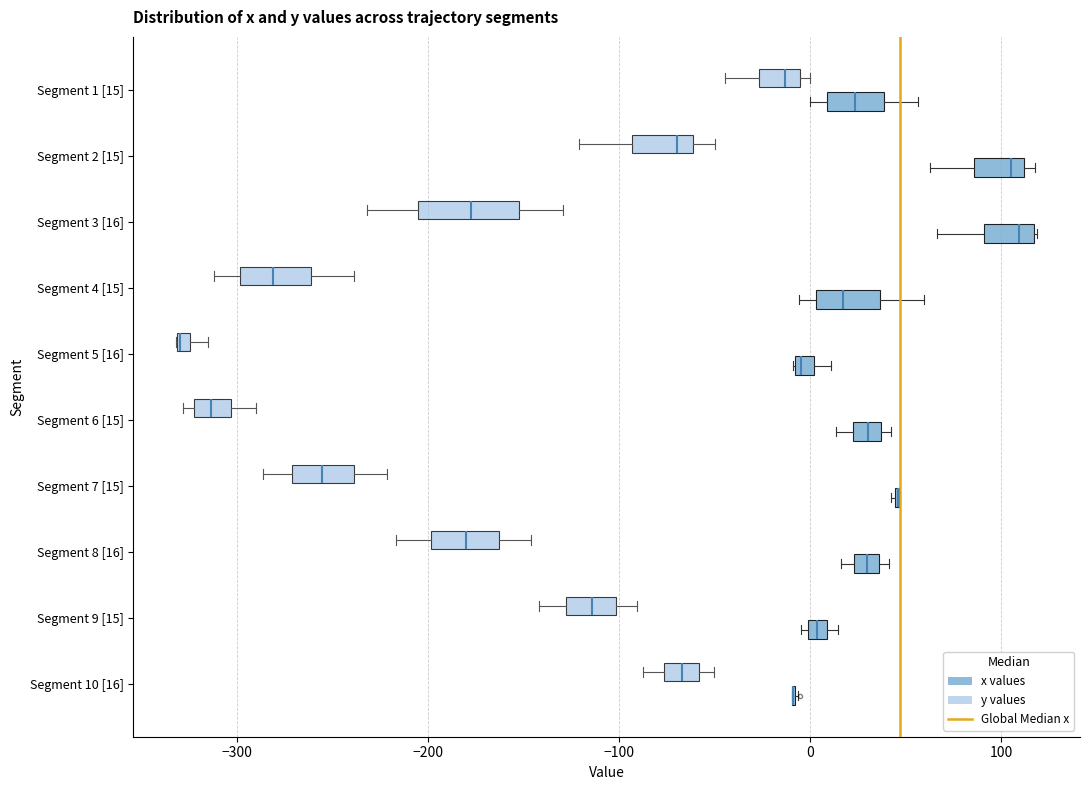

Which box is the widest, from its left edge to its right edge?

Segment 3 [16] (y values)